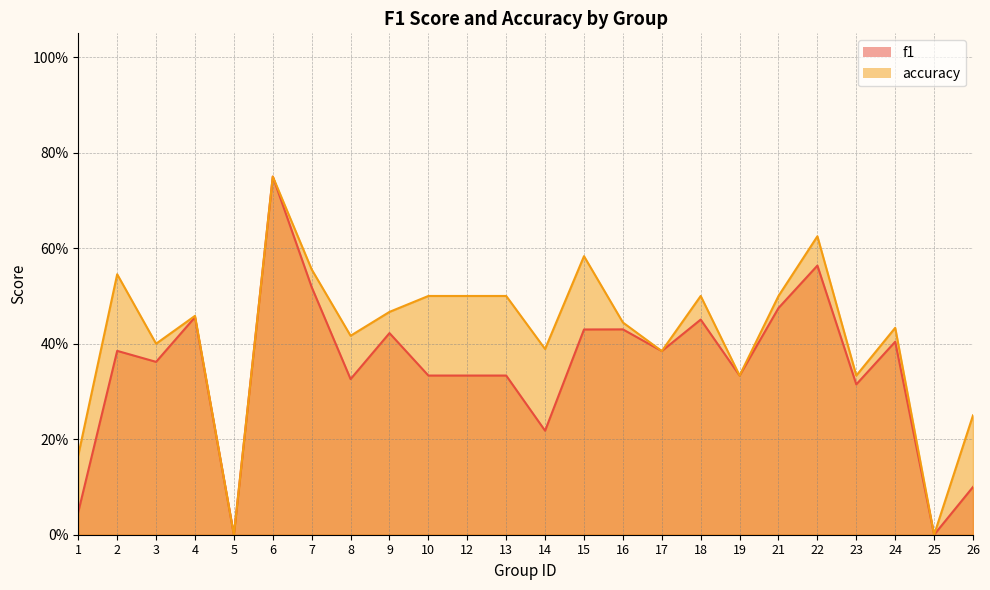

What is the spread (max minus min) of values at 22?

0.1